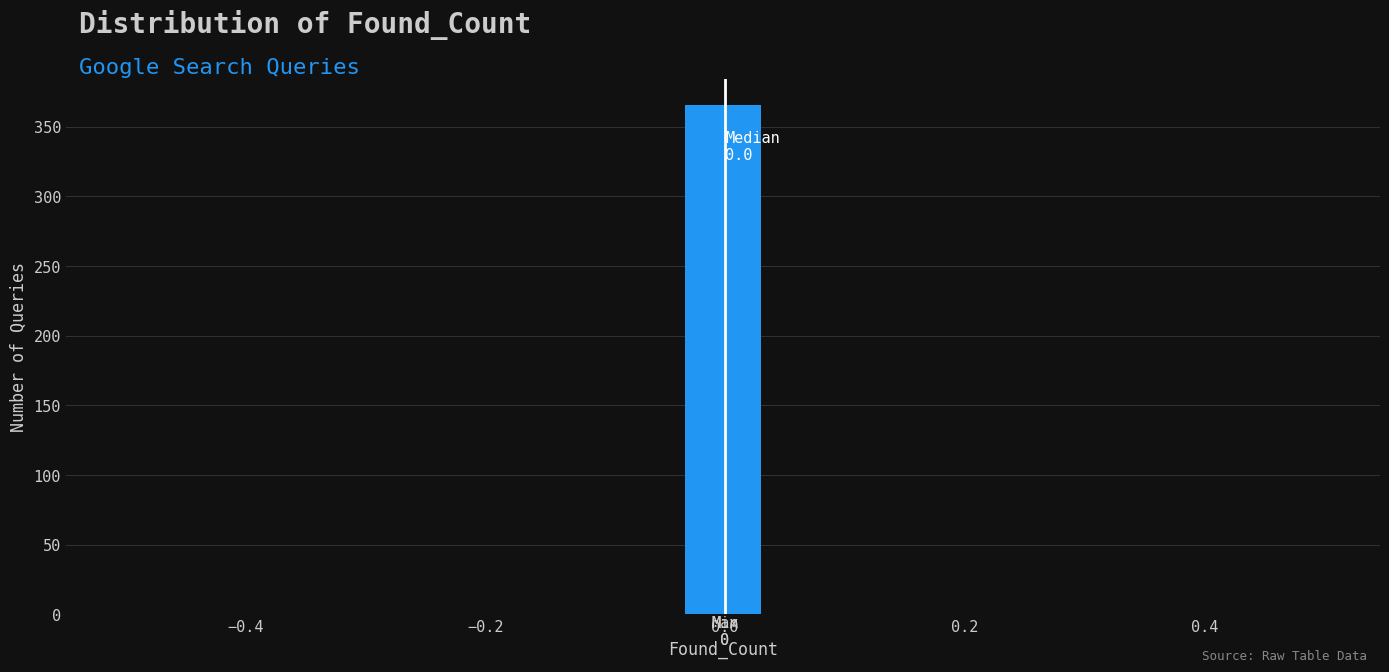

Around what value on the x-axis is the tallest bar? Give the approximate position of its centre, as read against the axis.

0.00